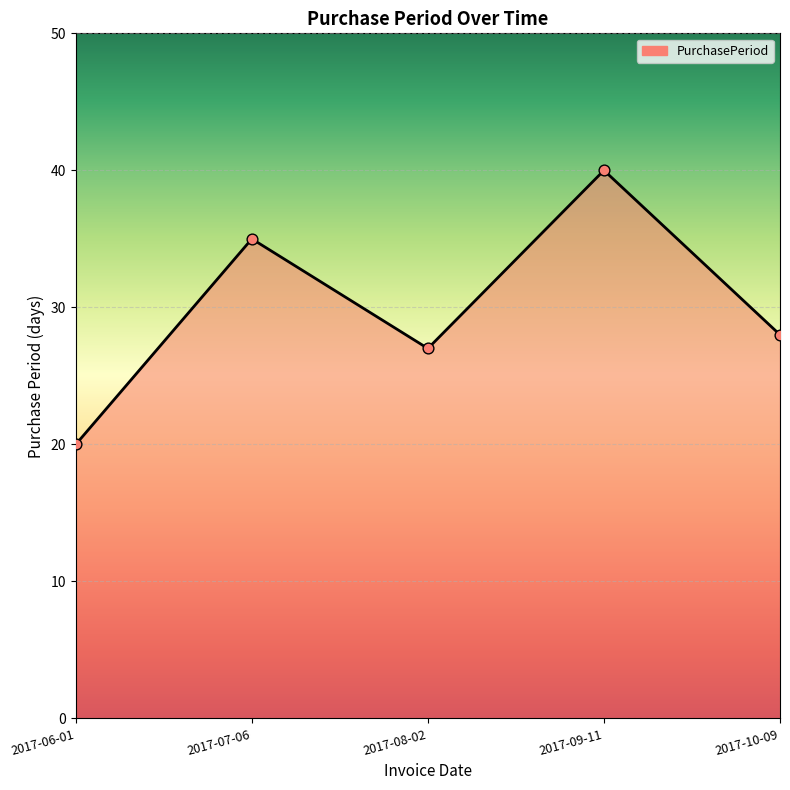

What is the ratio of the value at 2017-07-06 to the value at 2017-09-11?

0.9